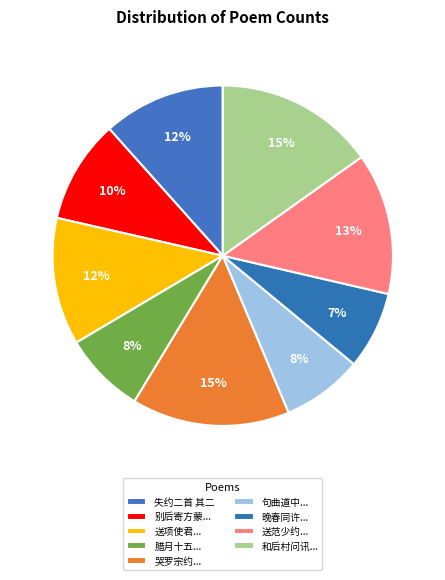

Does any single category account for the majority?

No